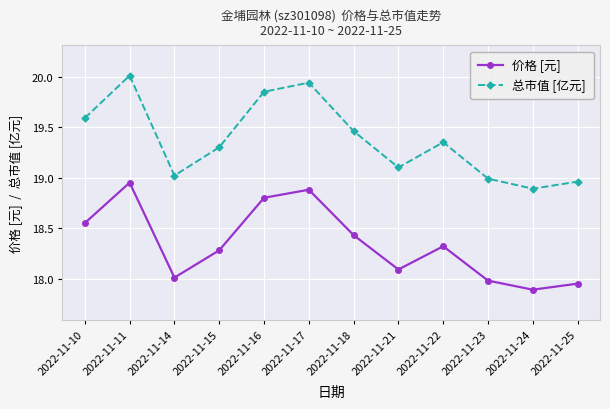

In 总市值 [亿元], how many points are lower than both neighbors (excluding endpoints)?

3